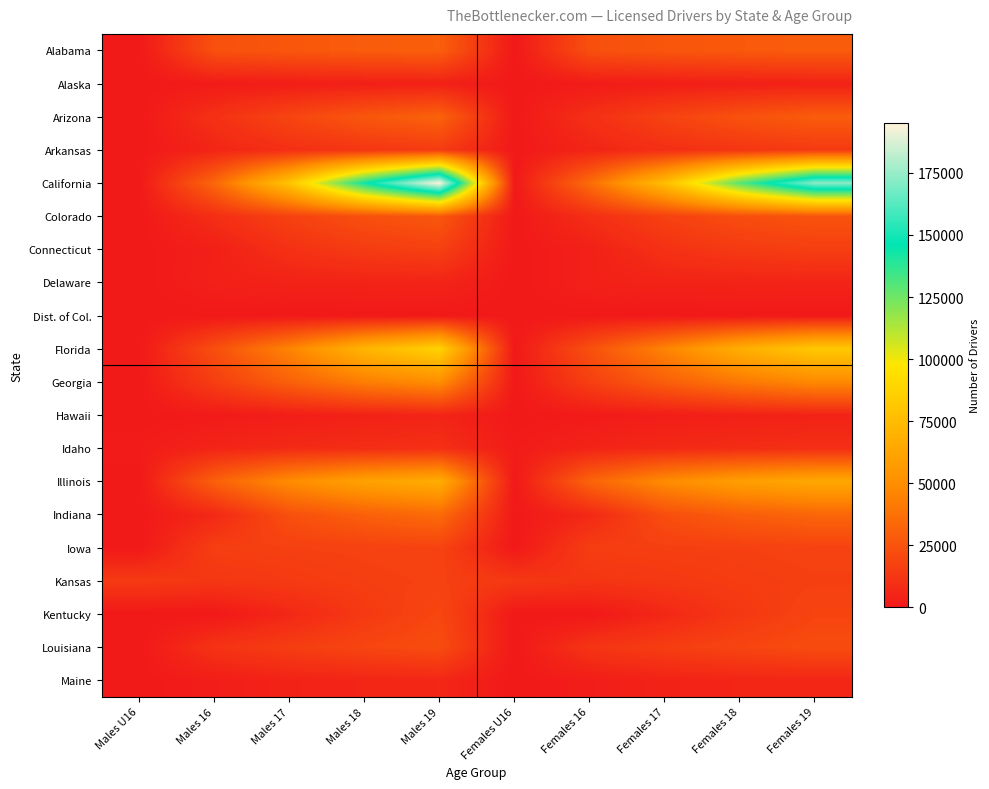

Count the number of data series in this chart.

20